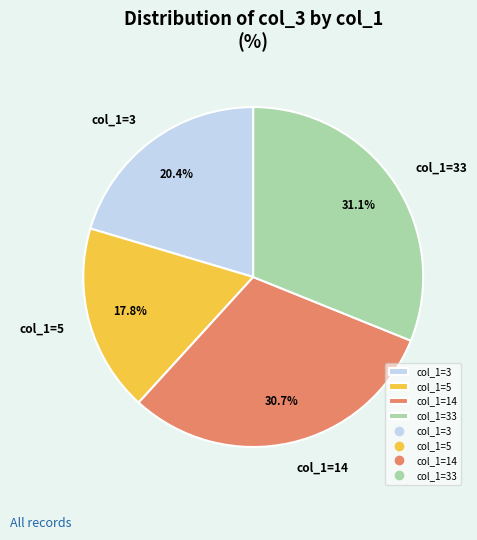

What is the ratio of the value at col_1=5 to the value at col_1=33?

0.6